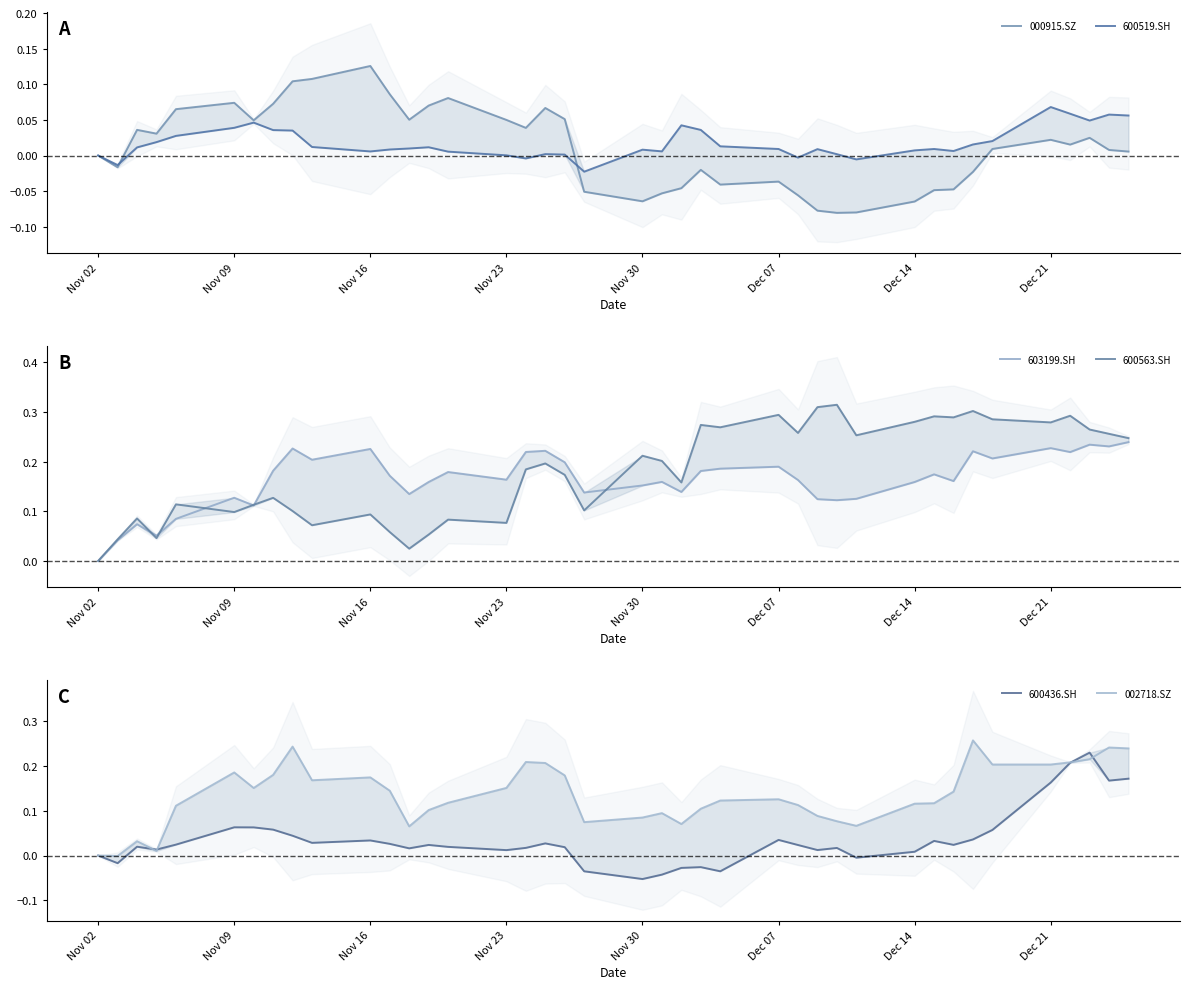

True or false: 600563.SH has more than 0 points higher than both neighbors.

True